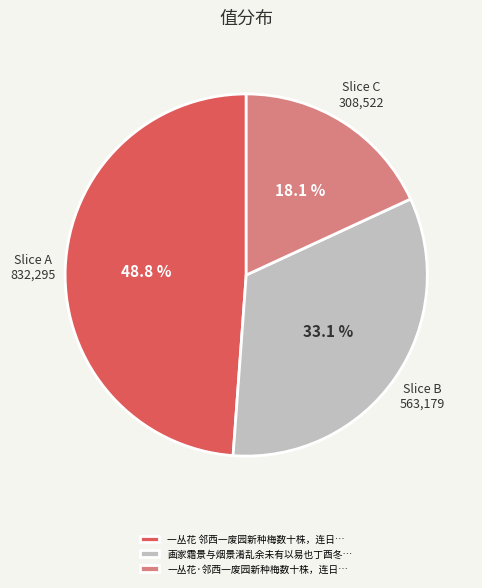

What portion of the pie excludes 一丛花 邻西一废园新种梅数十株，连日…?

51.2%